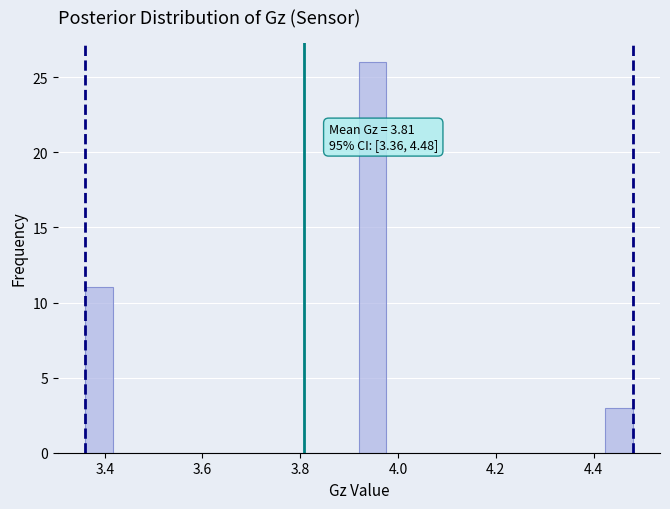

Around what value on the x-axis is the tallest bar? Give the approximate position of its centre, as read against the axis.

3.94